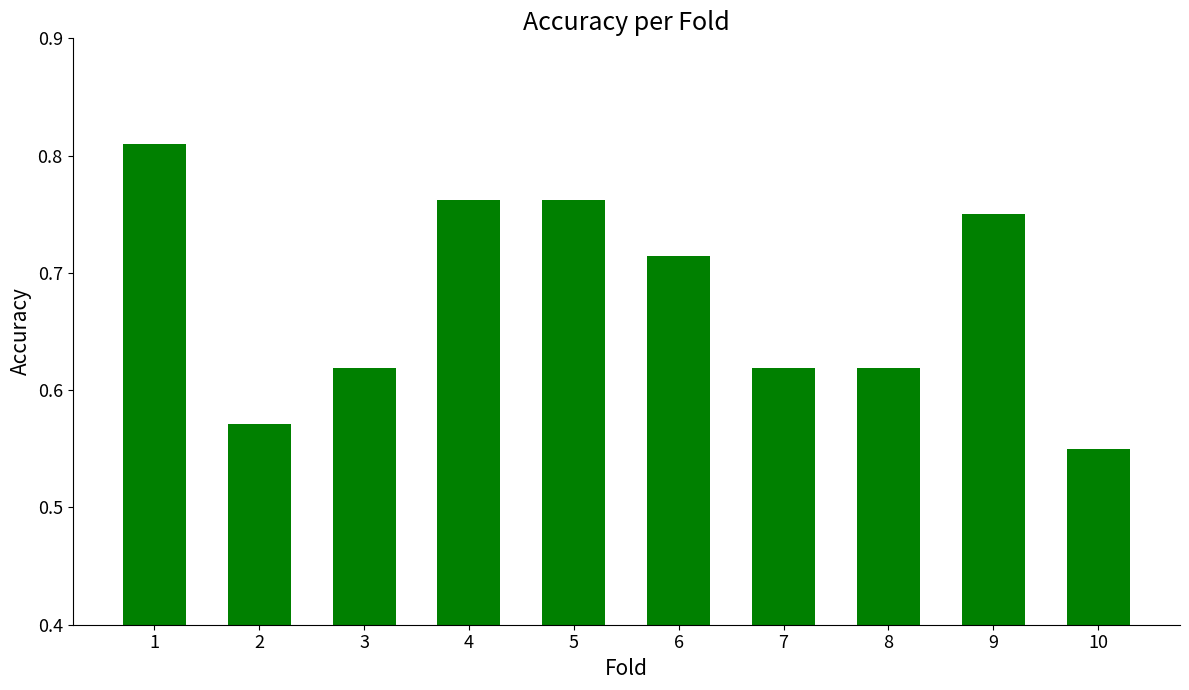

How many distinct data groups are displayed?

1